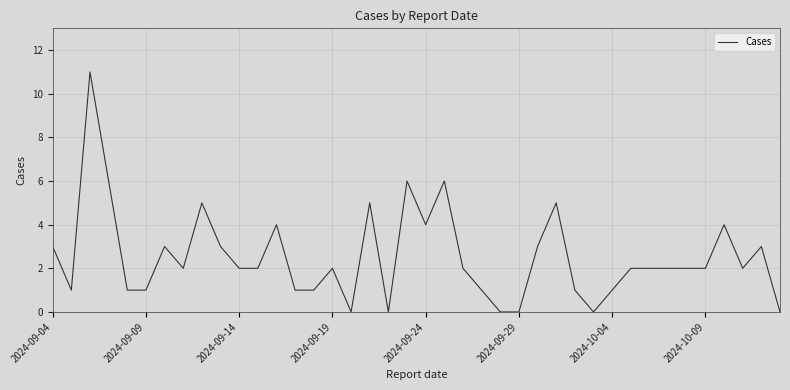

What is the difference between the maximum and minimum values?

11